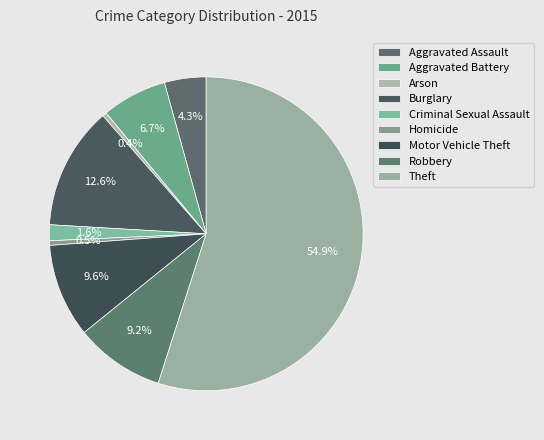

How many segments does this pie chart have?

9